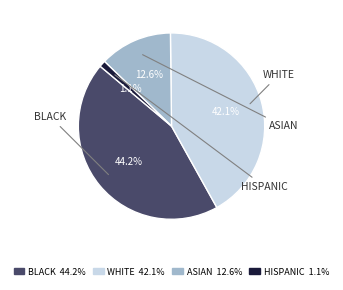

How many slices are in this pie chart?

4